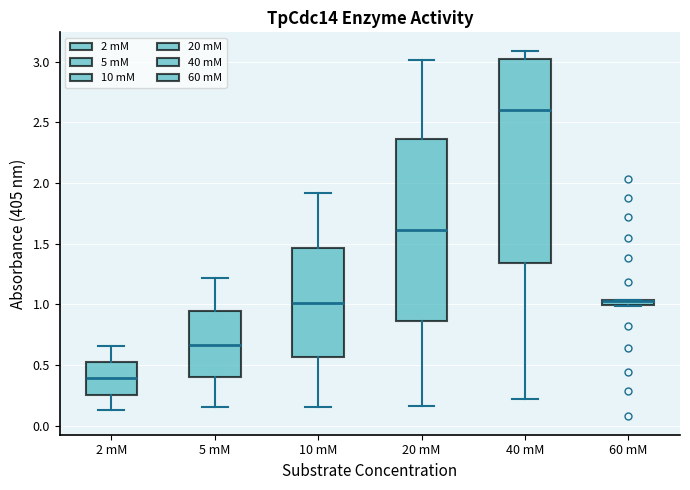

Which box is the tallest, from its lower edge to its upper edge?

40 mM